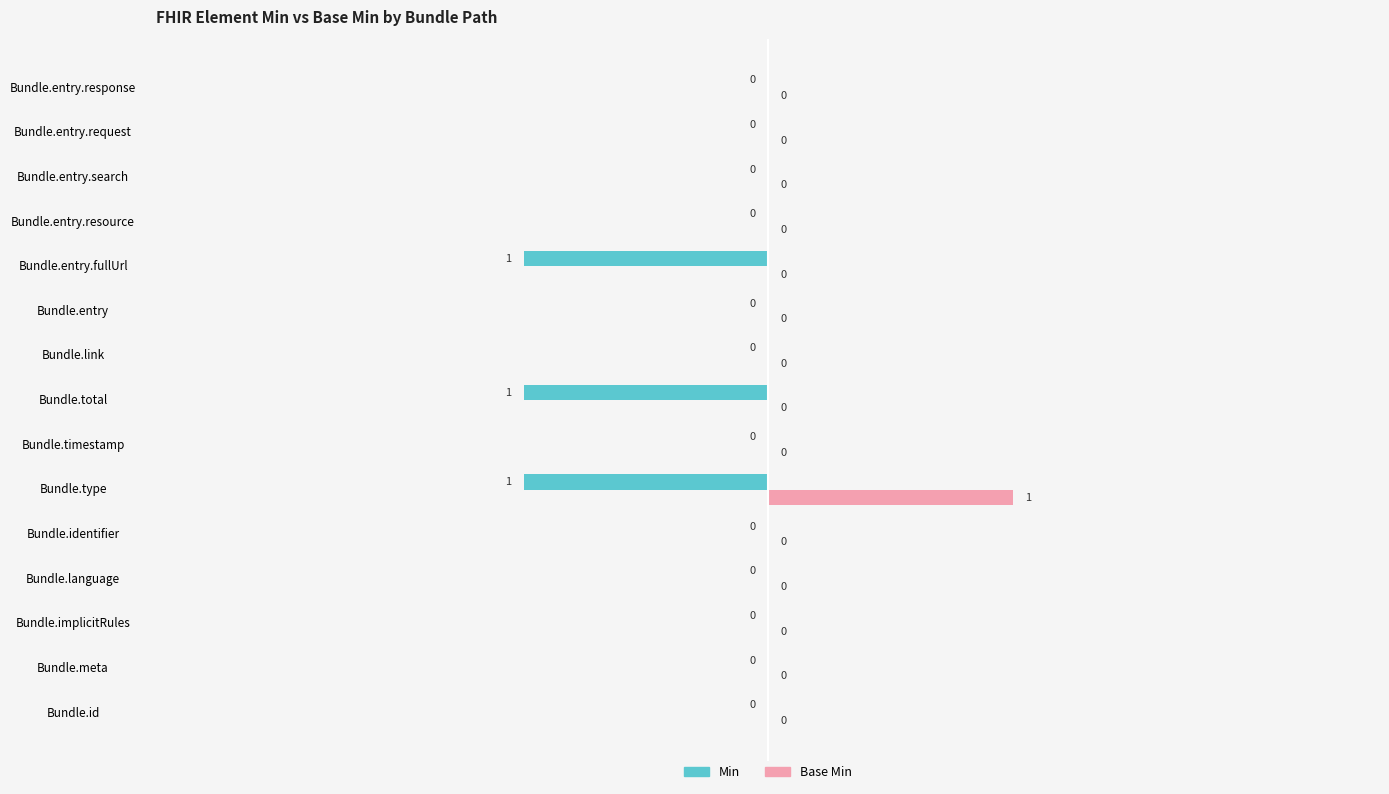

How many positive values does the Base Min series have?

1